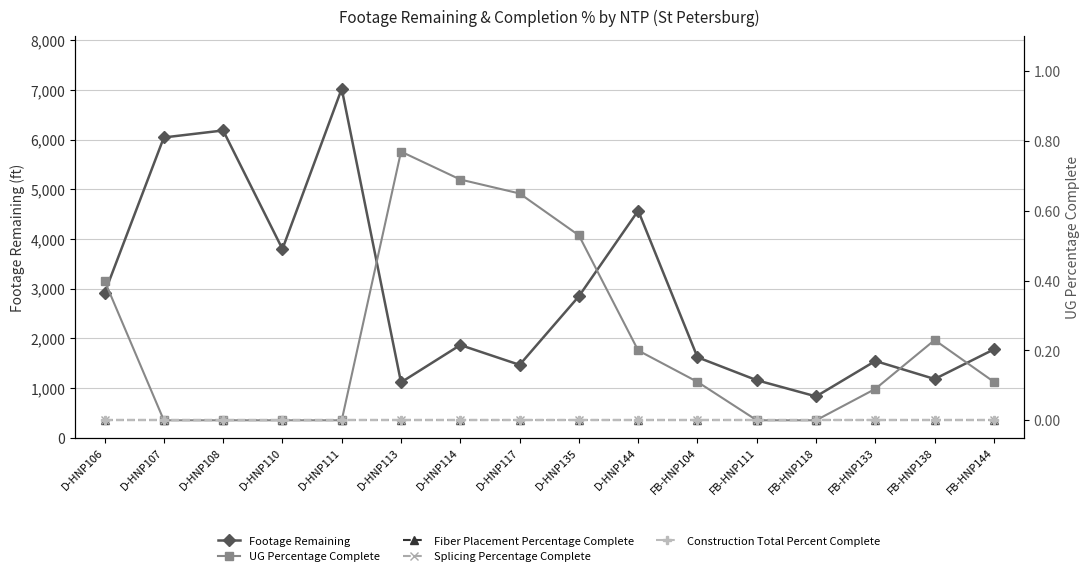

What is the difference between the Footage Remaining values at FB-HNP104 and FB-HNP118?

788